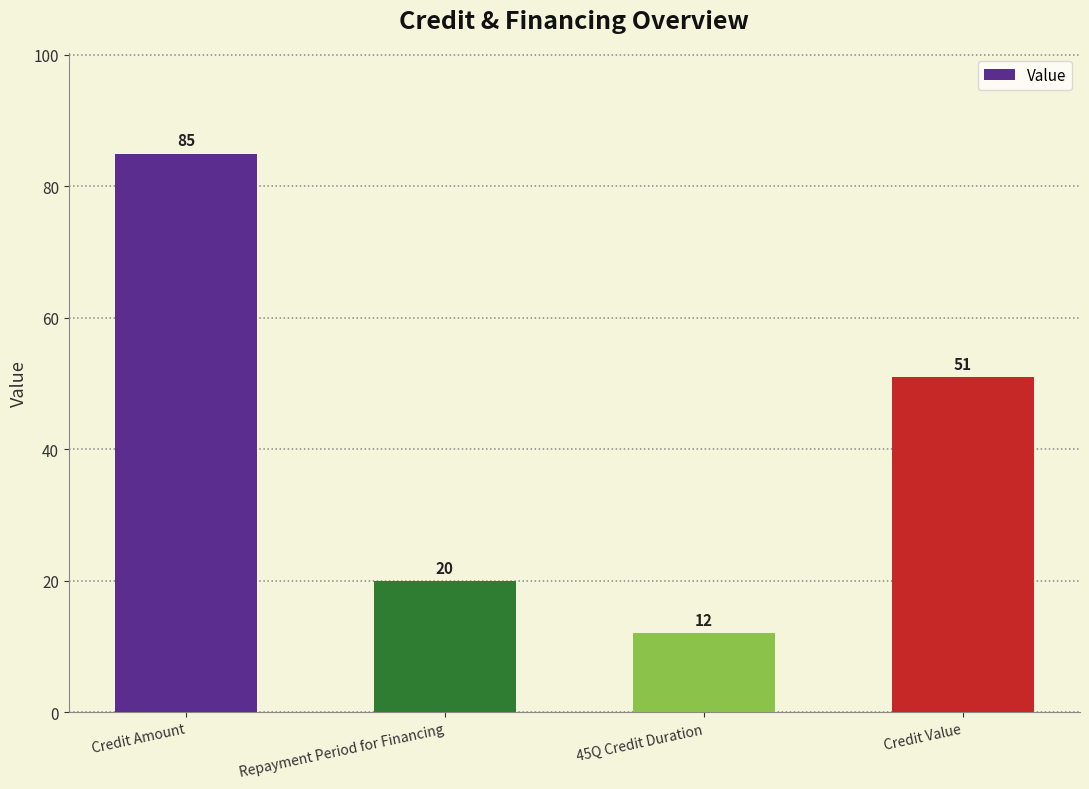

Between 45Q Credit Duration and Repayment Period for Financing, which is larger?

Repayment Period for Financing